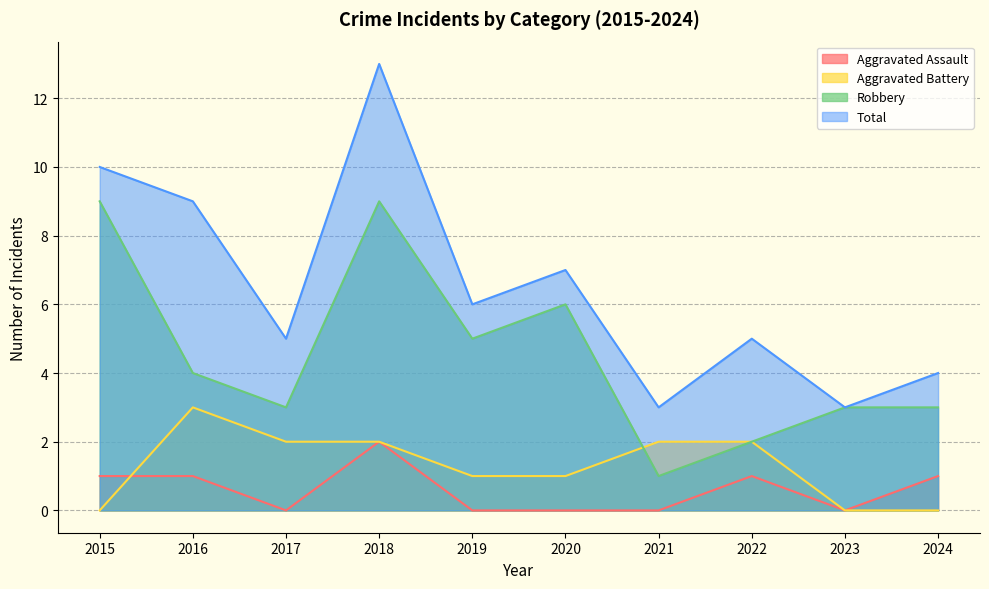

Which series changed the most between 2019 and 2020?

Robbery